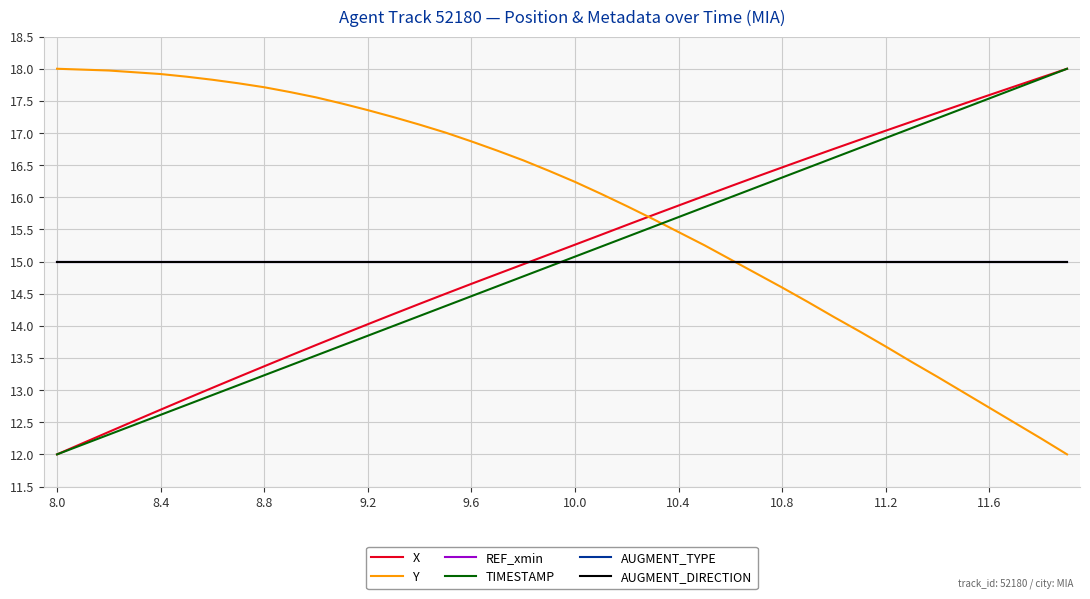

Does the chart have visible grid lines?

Yes